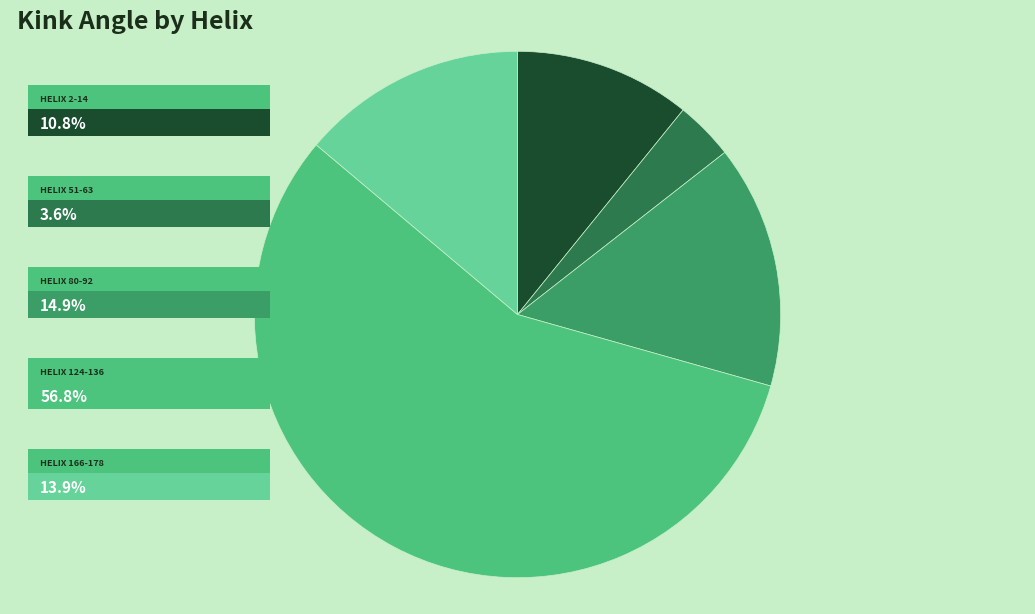

Does any single category account for the majority?

Yes